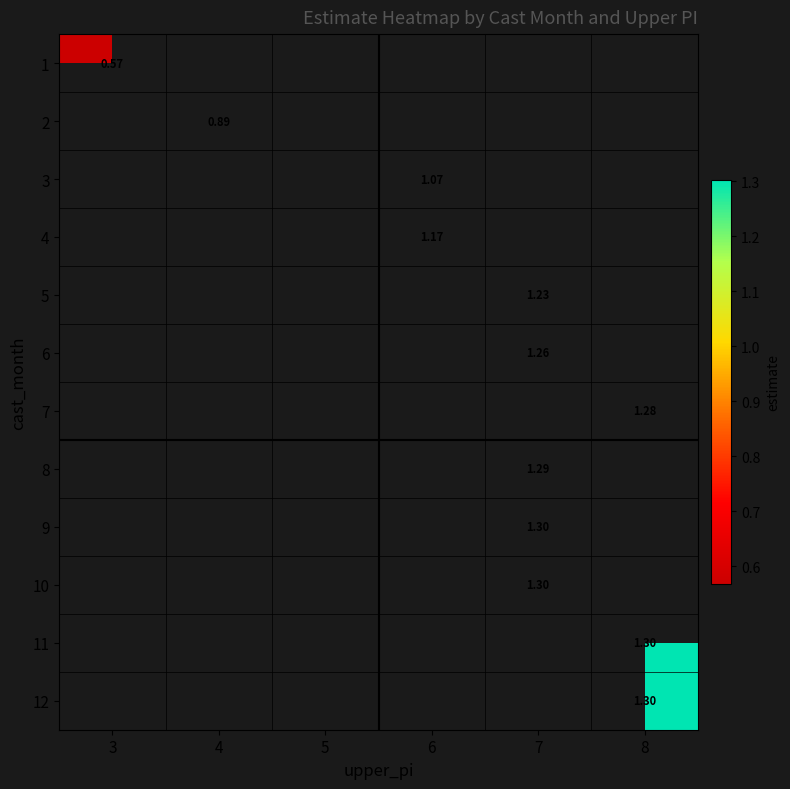

How many positive values does the 10 series have?

1